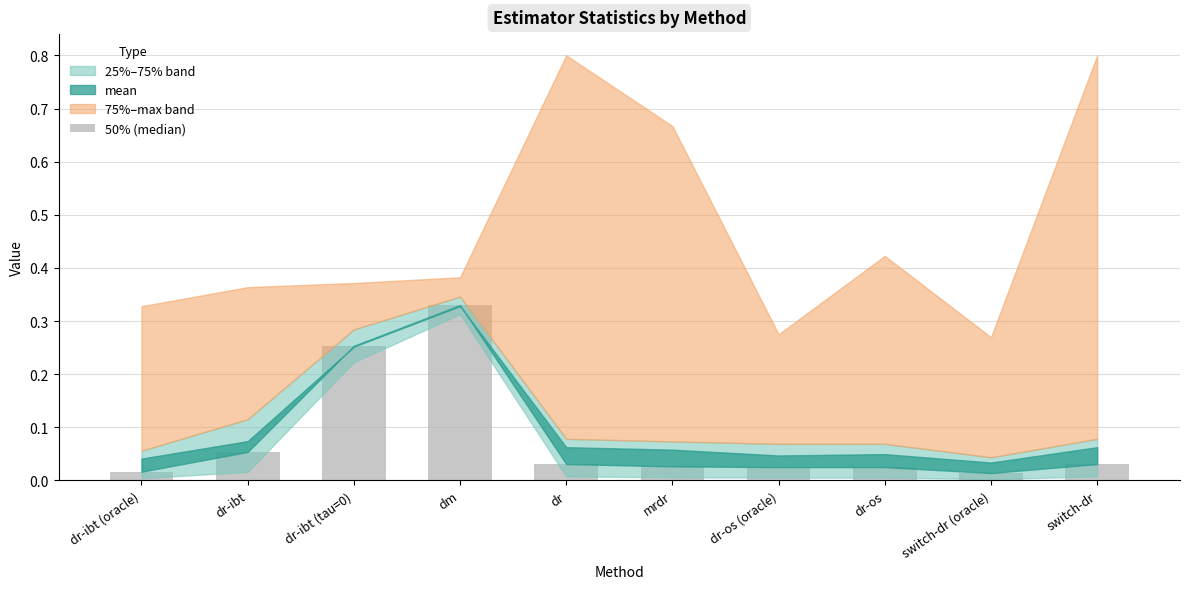

What is the sum of all values?

0.8